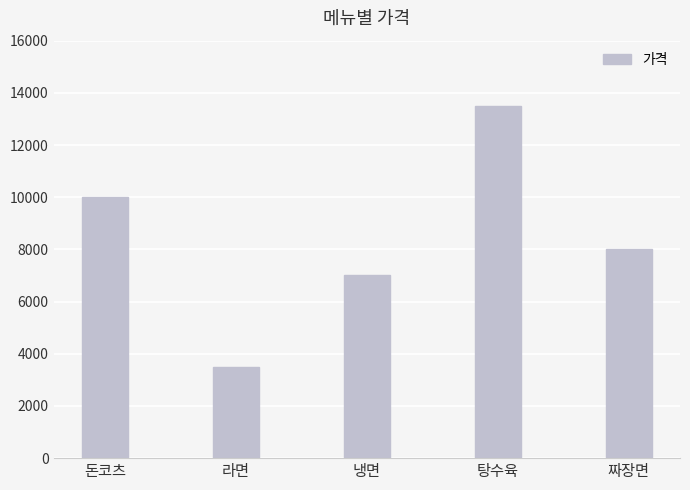

What is the label of the 2nd bar from the left?

라면